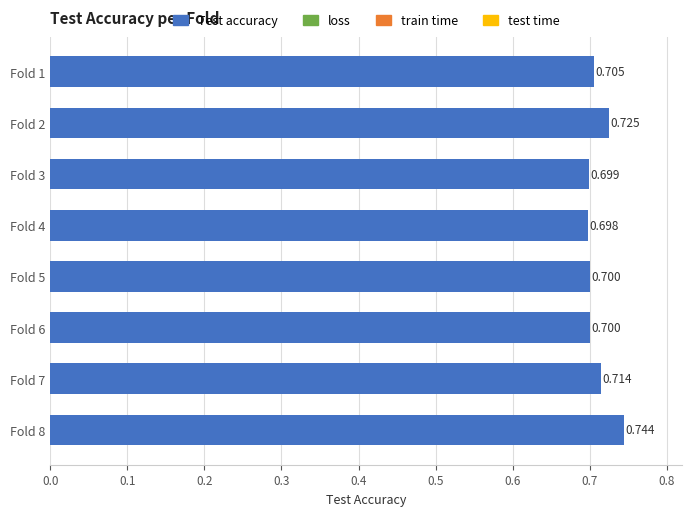

Are the bars horizontal?

Yes